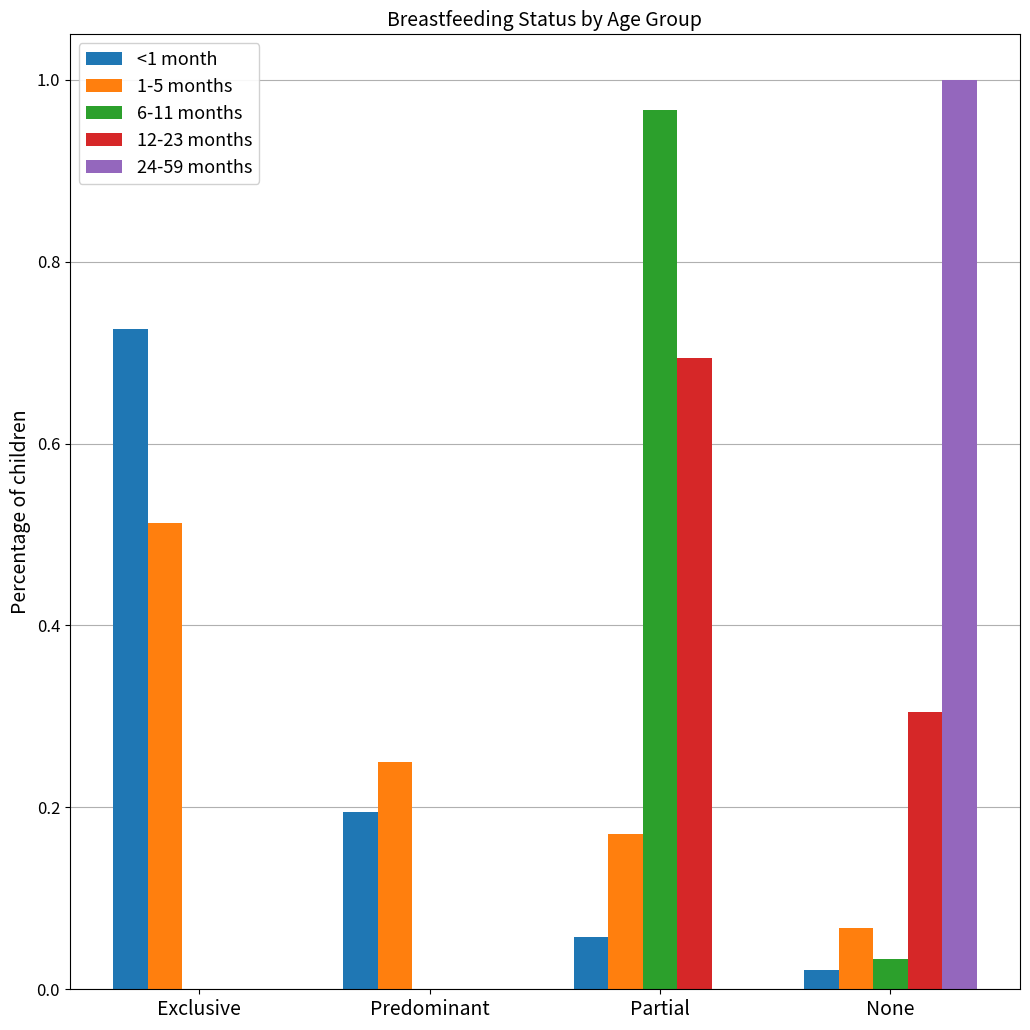

Count the number of categories in the chart.

4